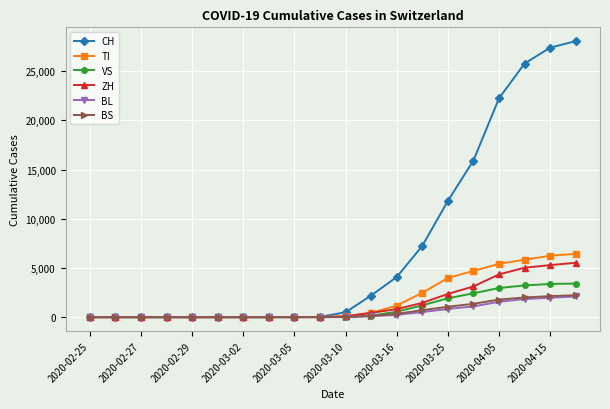

Which series has the largest total across all categories?

CH